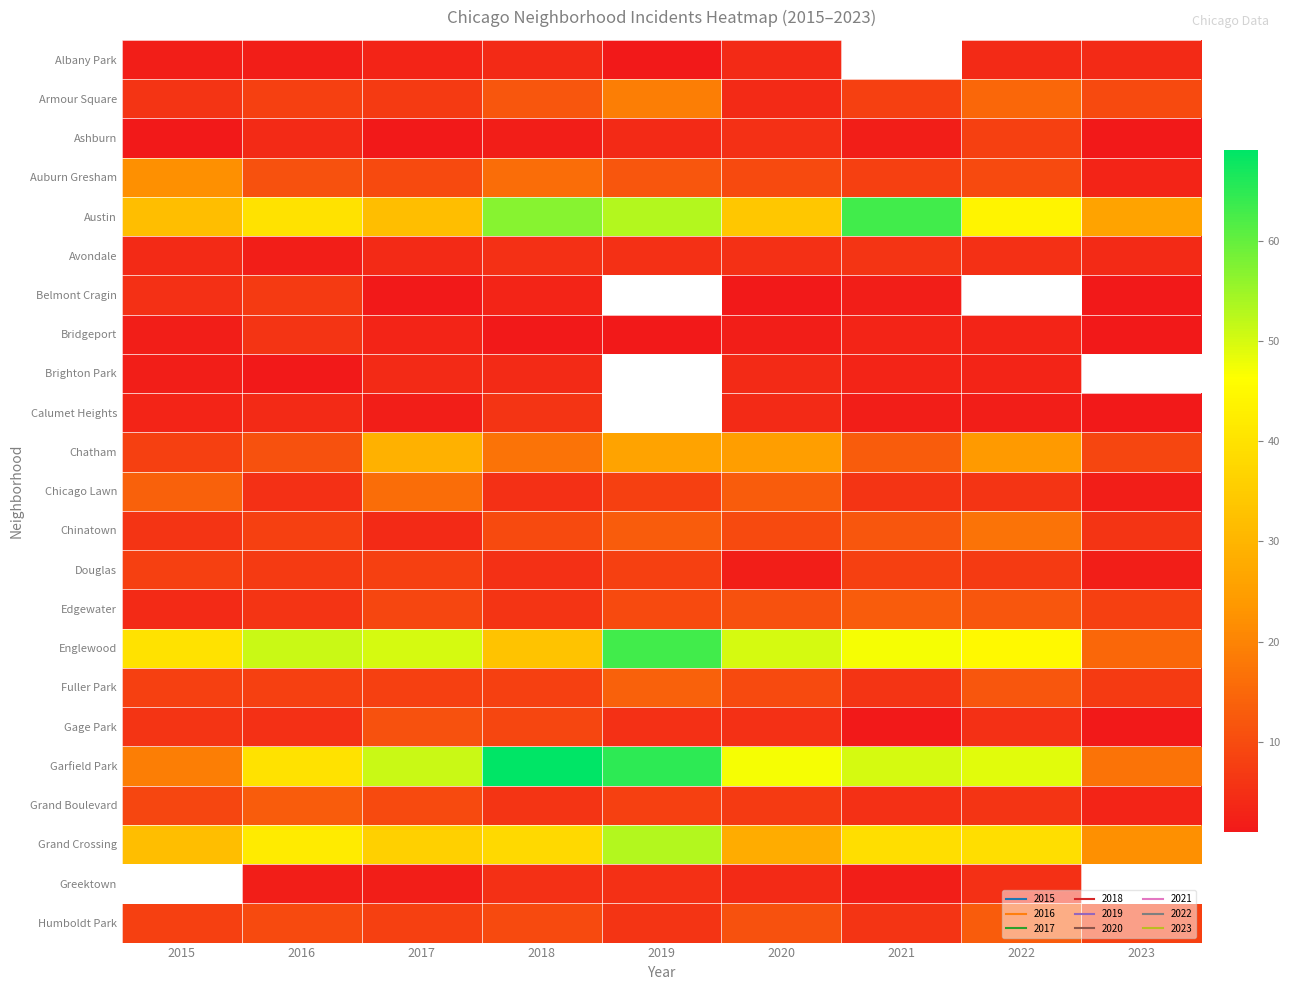

What is the sum of the Humboldt Park values at 2017 and 2018?

18.0